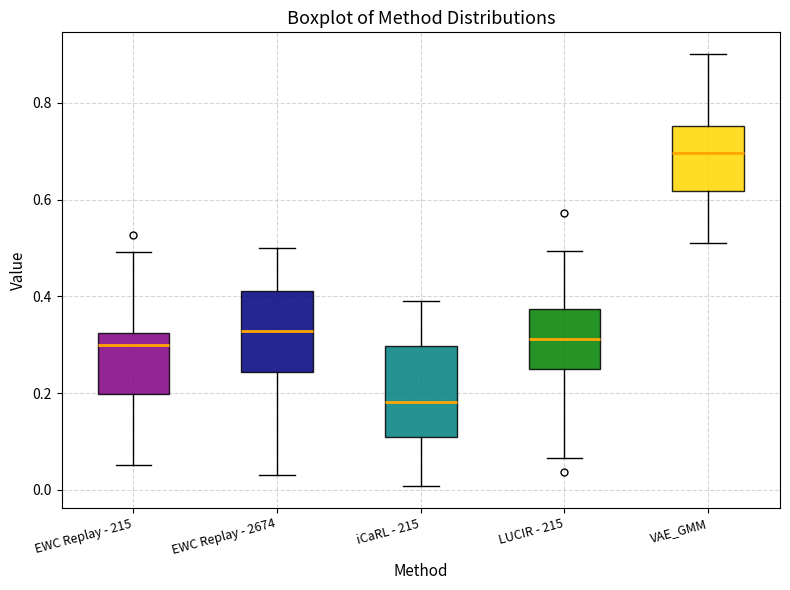

Which box is the tallest, from its lower edge to its upper edge?

iCaRL - 215